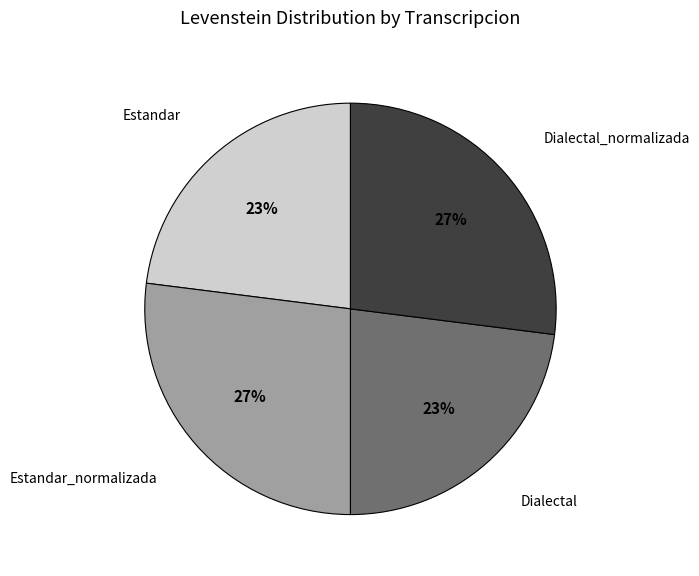

To the nearest percent, what is the combined percentage of Estandar and Dialectal_normalizada?

50%